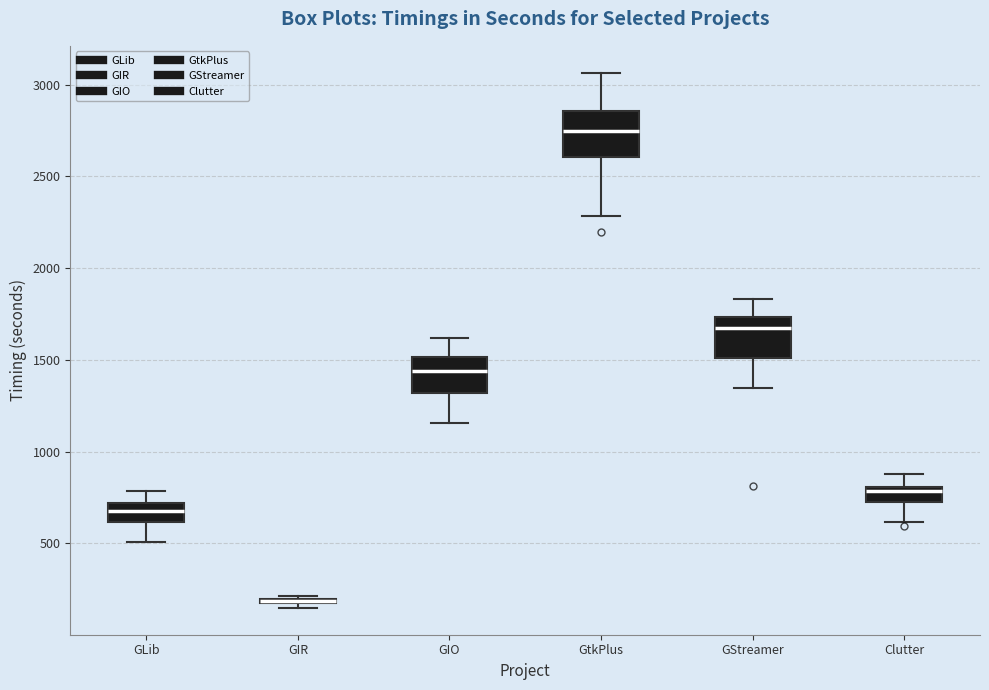

Where is the upper edge of the box for Clutter on the y-axis? The values are not printed on the chart, so give them approximately, as read against the axis.

800